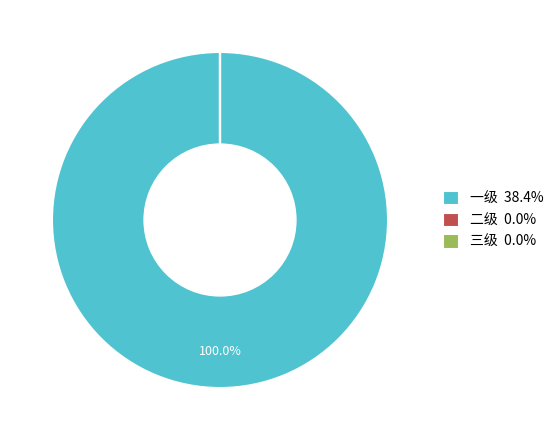

Is there any slice that represents more than half of the pie?

Yes